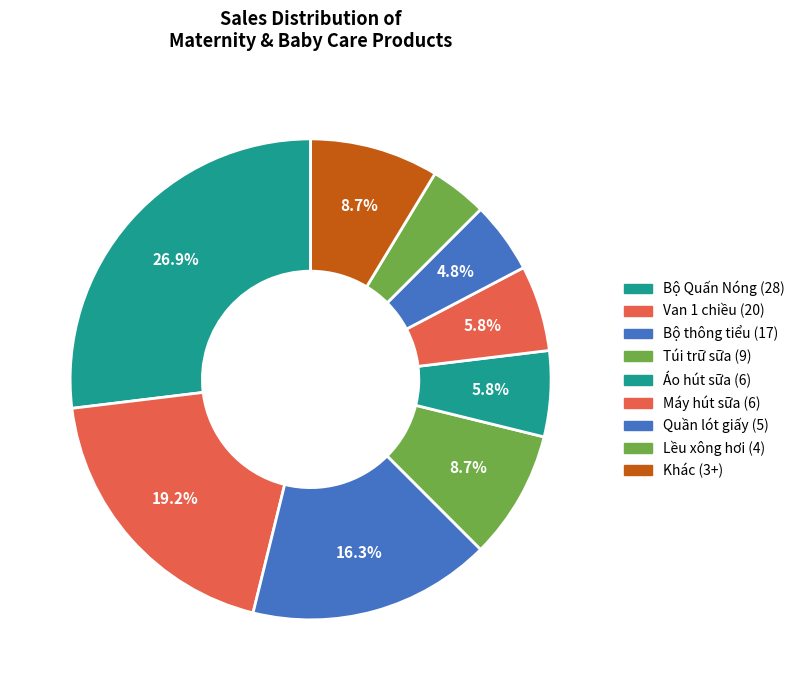

Count the number of slices in the pie.

9